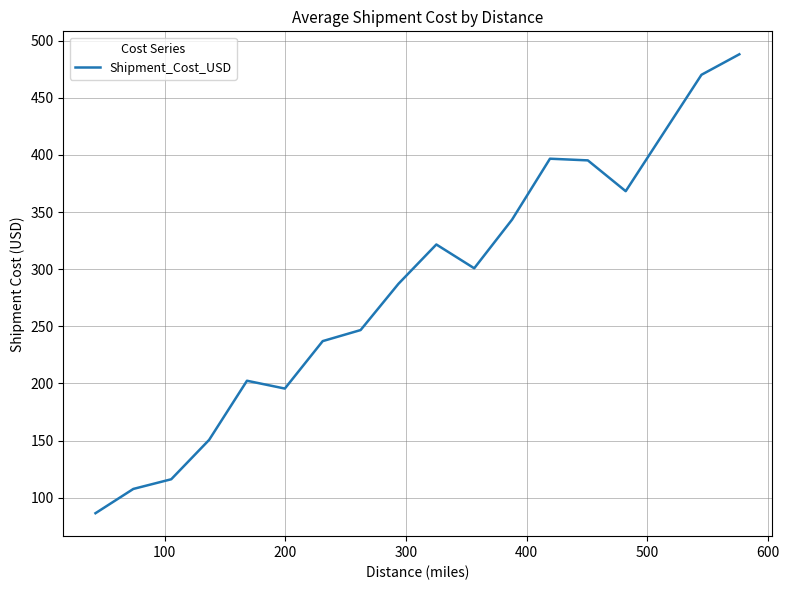

What is the difference between the maximum and minimum values?

401.6